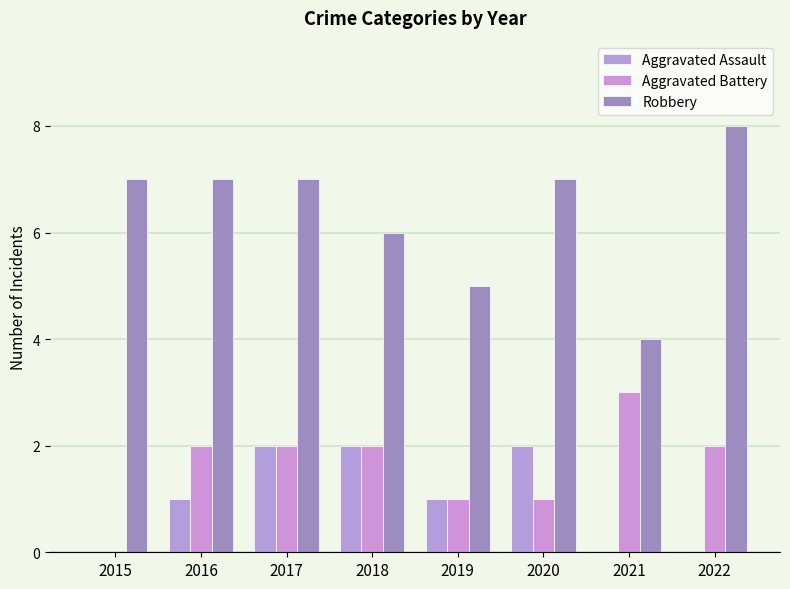

What is the value of the Aggravated Assault bar at the 3rd from the left?

2